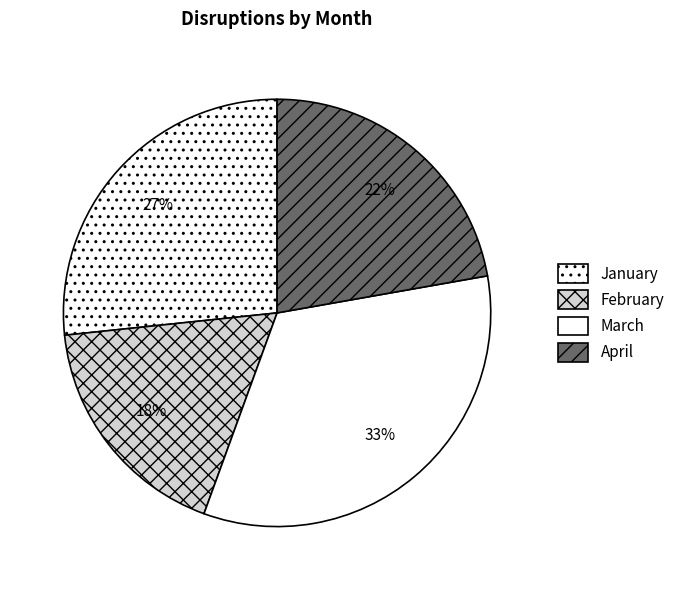

Does February account for over 50% of the chart?

No